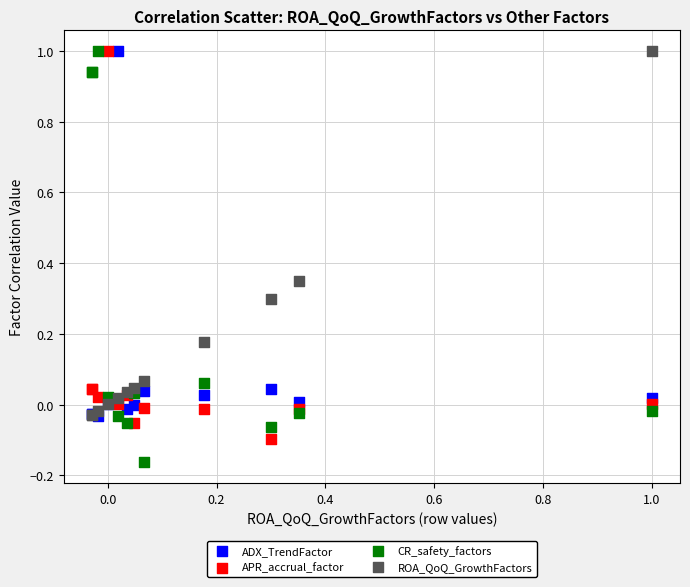

What are all the series names shown in the legend?

ADX_TrendFactor, APR_accrual_factor, CR_safety_factors, ROA_QoQ_GrowthFactors